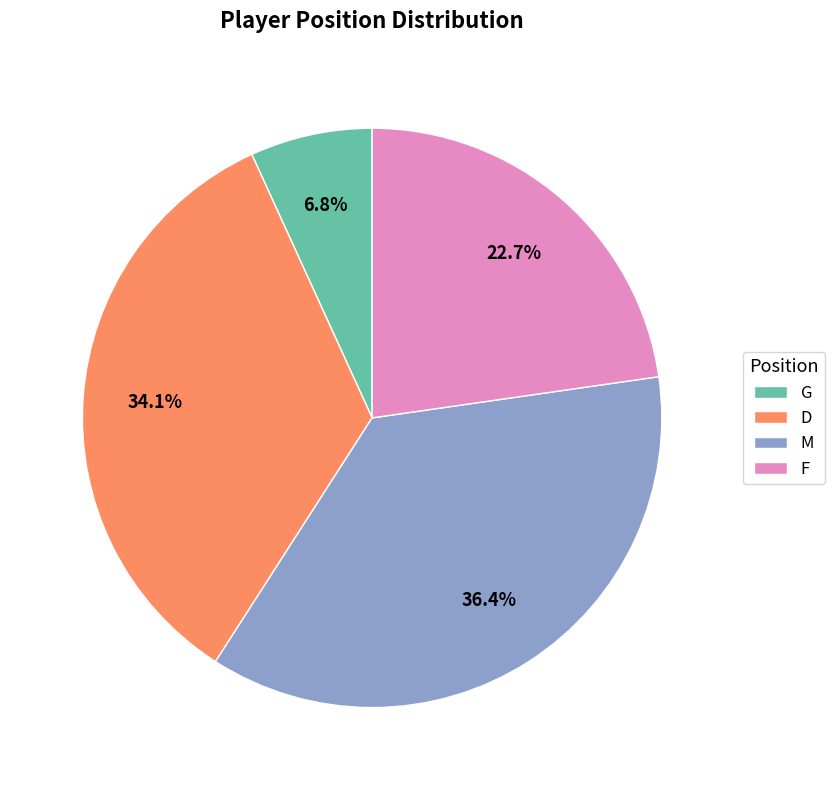

Which has a higher value, D or G?

D